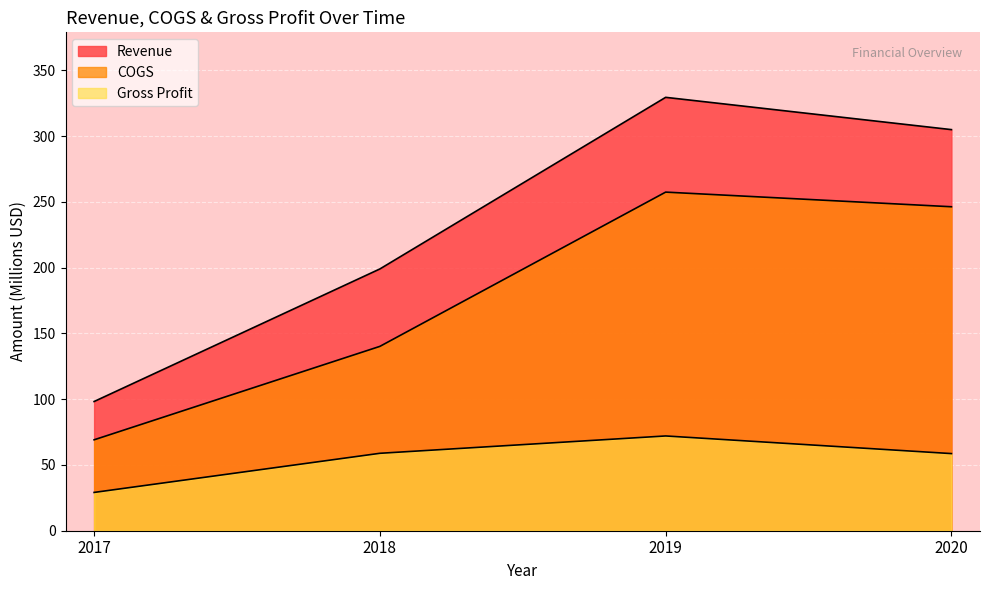

Rank the series at 2018 from highest to lowest value.

Revenue, COGS, Gross Profit